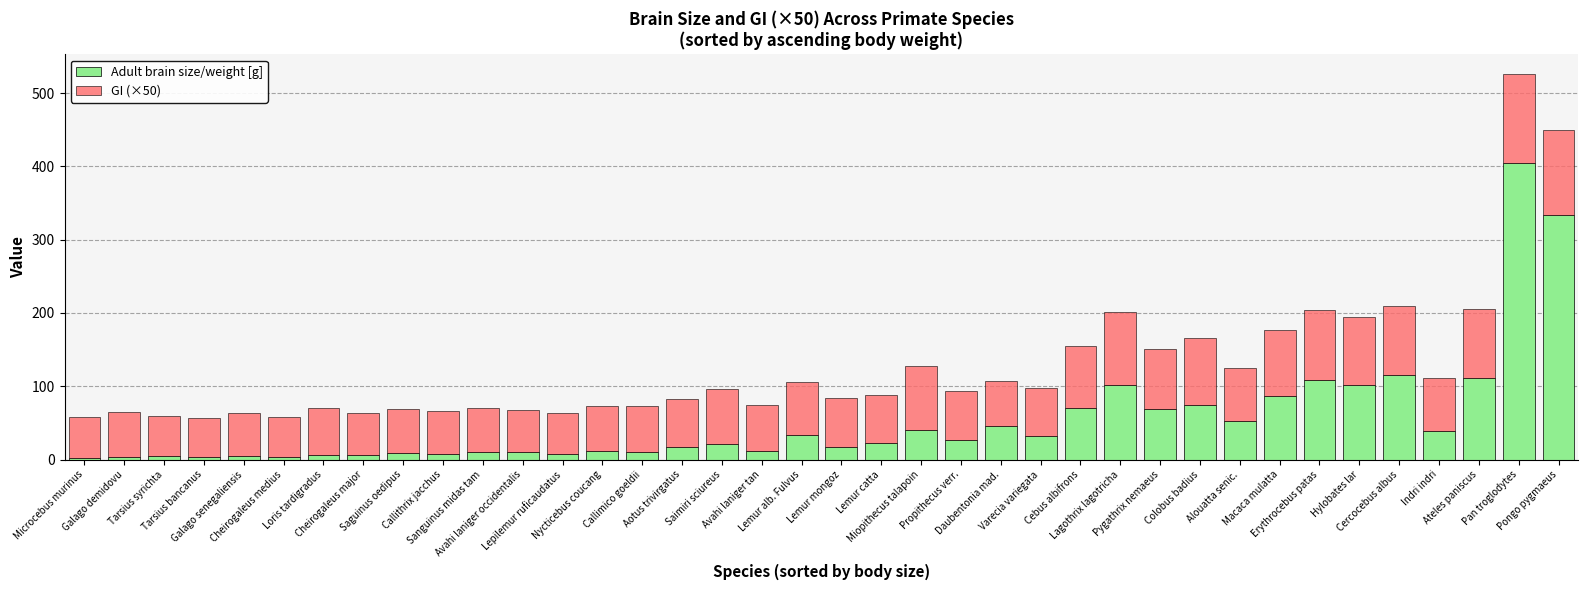

What is the average value of the Adult brain size/weight [g] series?

53.6